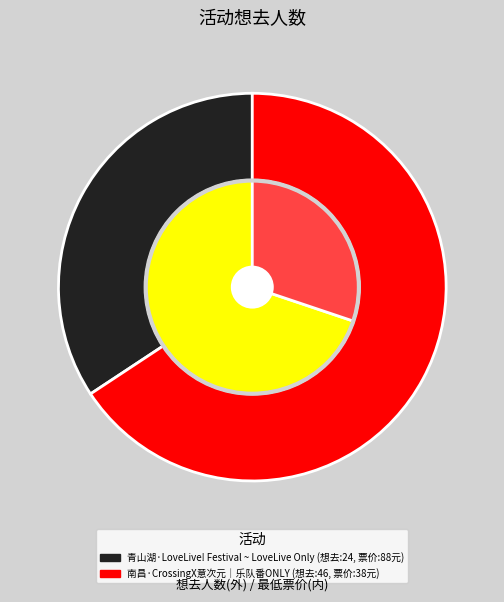

The 青山湖·LoveLive! Festival ~ LoveLive Only slice represents 34% of the pie. True or false?

True